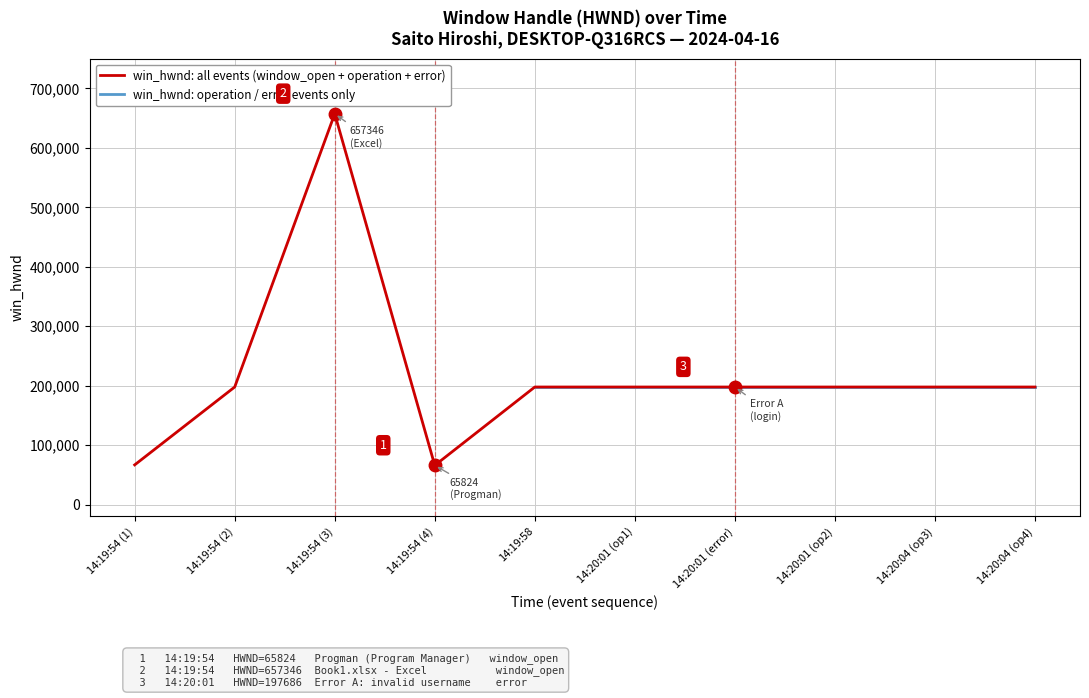

How many data points in win_hwnd: all events (window_open + operation + error) are above 197686?

1